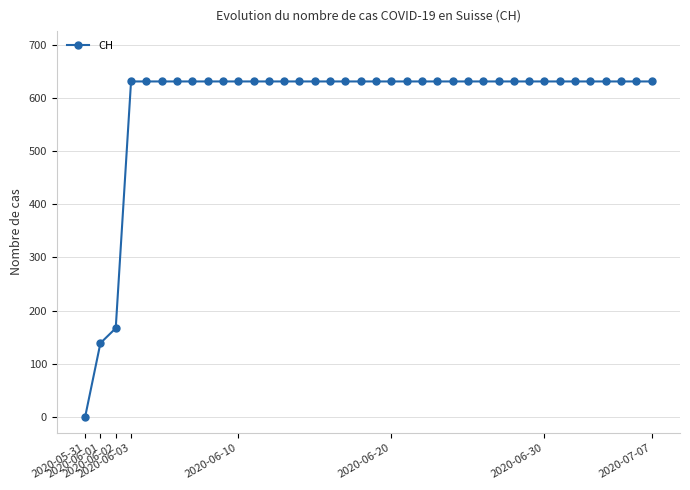

What is the value of the 33rd point from the left?

631